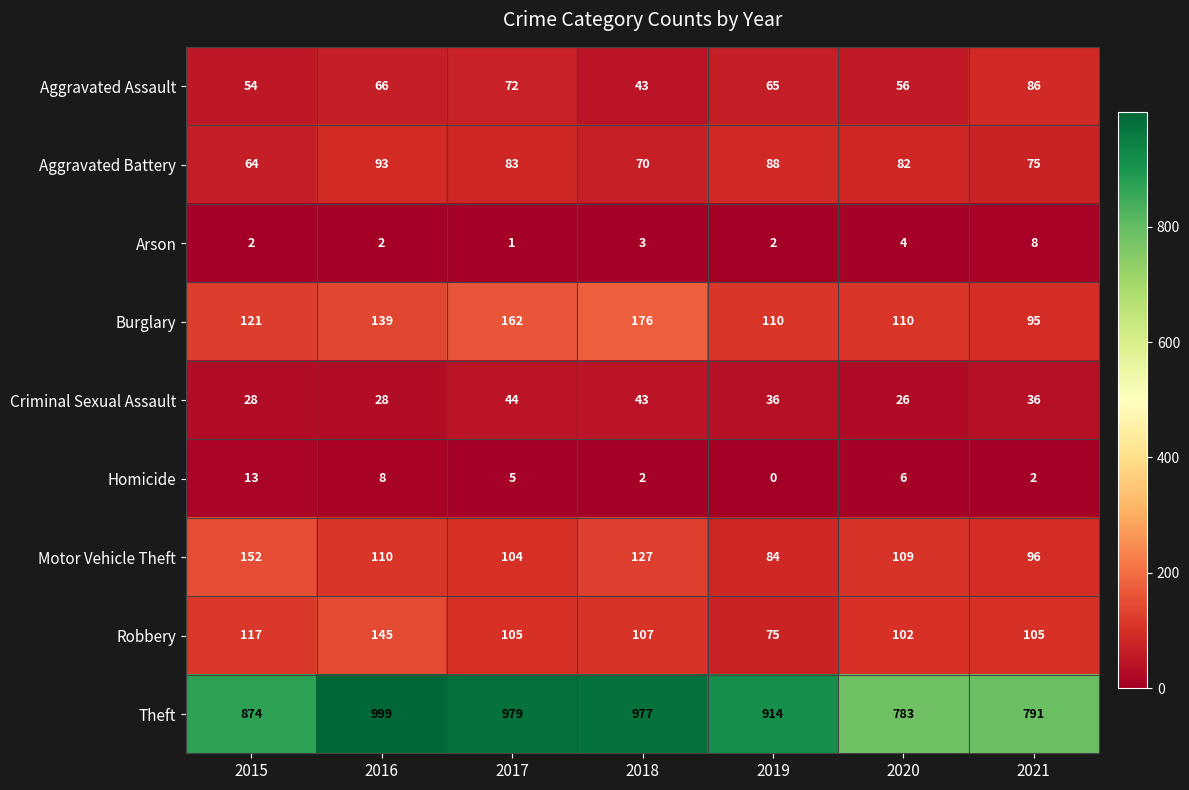

What is the maximum value shown in the chart?

999